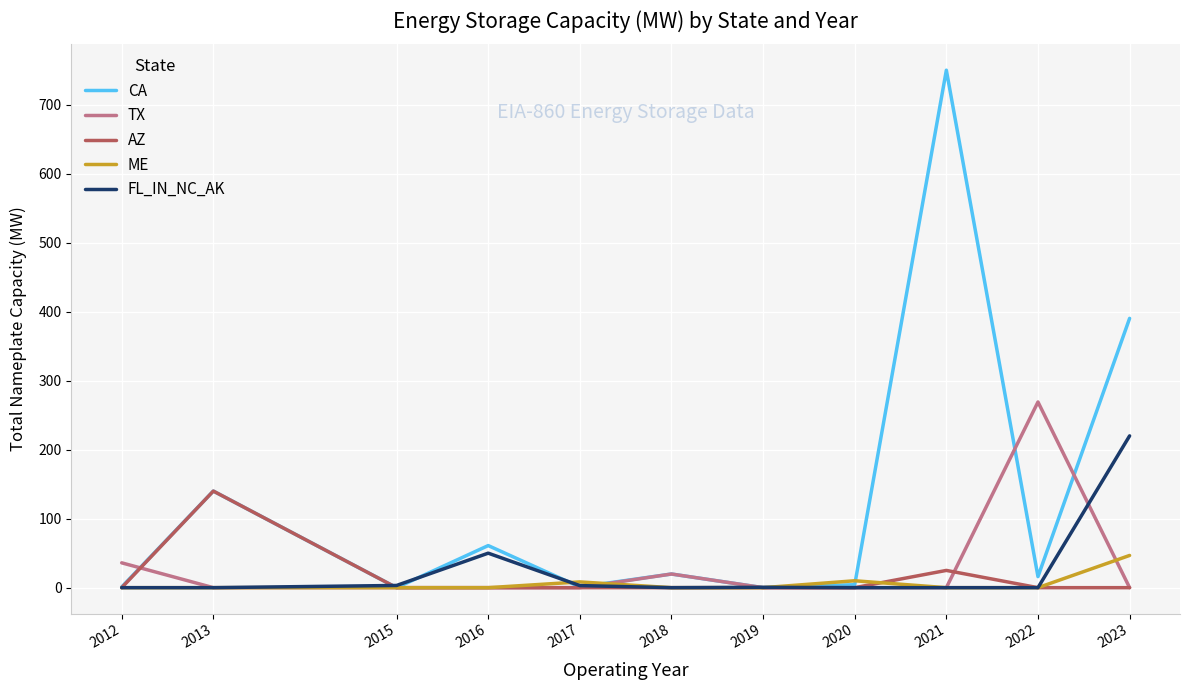

How many interior local valleys does the CA series have?

4